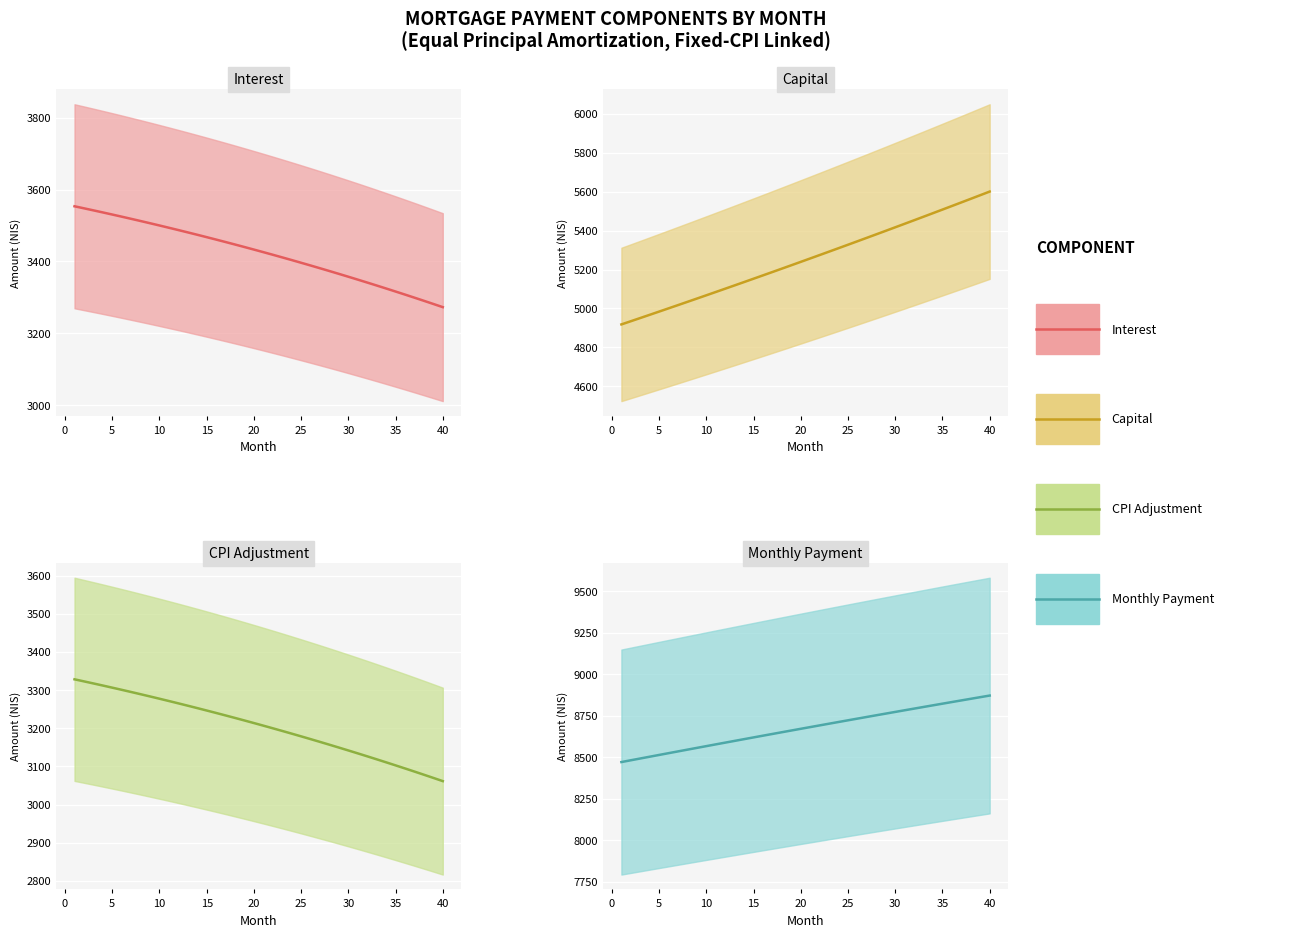

True or false: Monthly Payment and CPI Adjustment intersect in this chart.

False